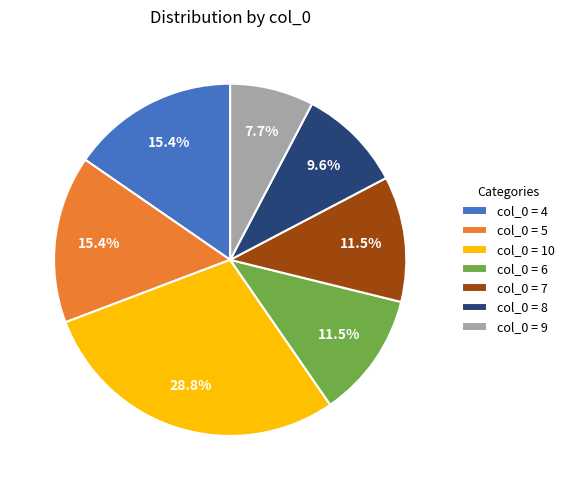

Approximately how many times larger is the value at col_0 = 8 compared to col_0 = 7?

0.8